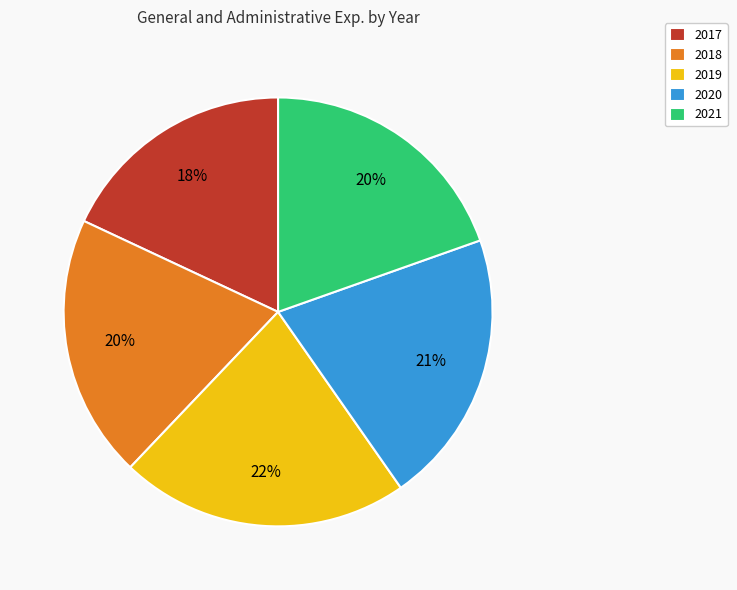

How many slices are in this pie chart?

5